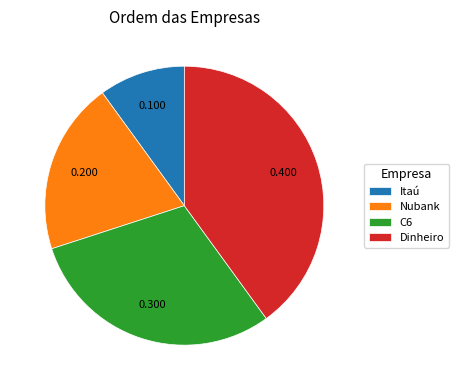

Count the number of slices in the pie.

4